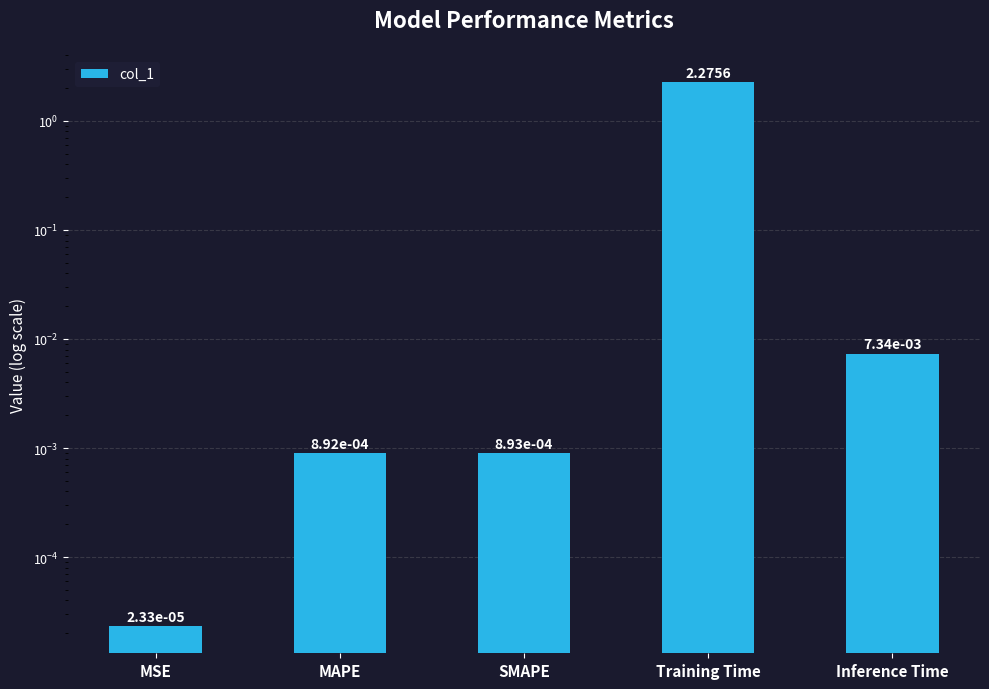

Rank the categories by value from lowest to highest.

MSE, MAPE, SMAPE, Inference Time, Training Time